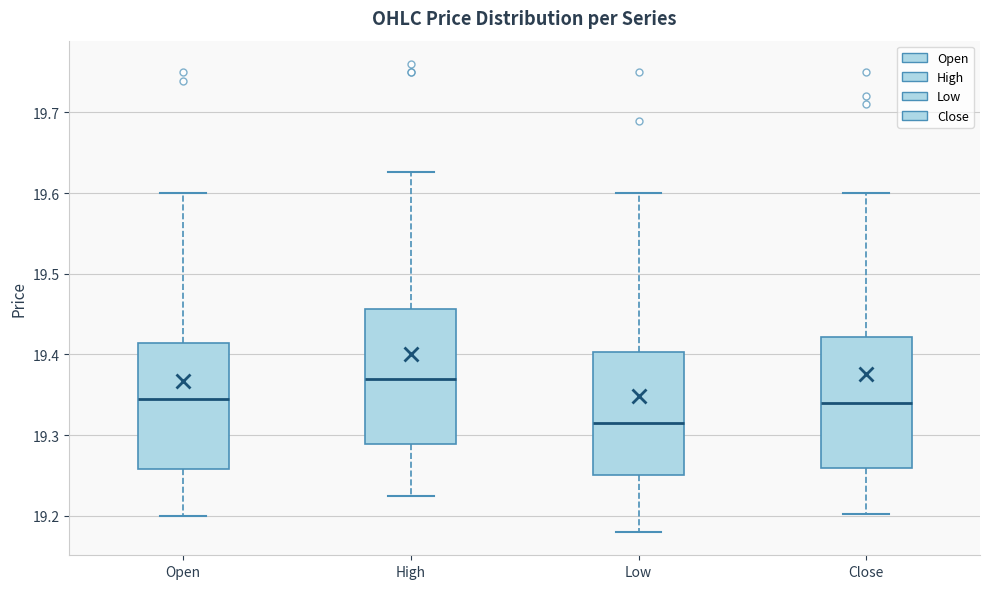

Reading left to right, read every box against the y-axis: the position of its median line, the range the box covers, and the ends of its whiskers. The values are not printed on the chart, so give them approximately, as read against the axis.

Open: median 19.35, box 19.26 to 19.41, whiskers 19.20 to 19.60
High: median 19.37, box 19.29 to 19.46, whiskers 19.23 to 19.63
Low: median 19.32, box 19.25 to 19.40, whiskers 19.18 to 19.60
Close: median 19.34, box 19.26 to 19.42, whiskers 19.20 to 19.60